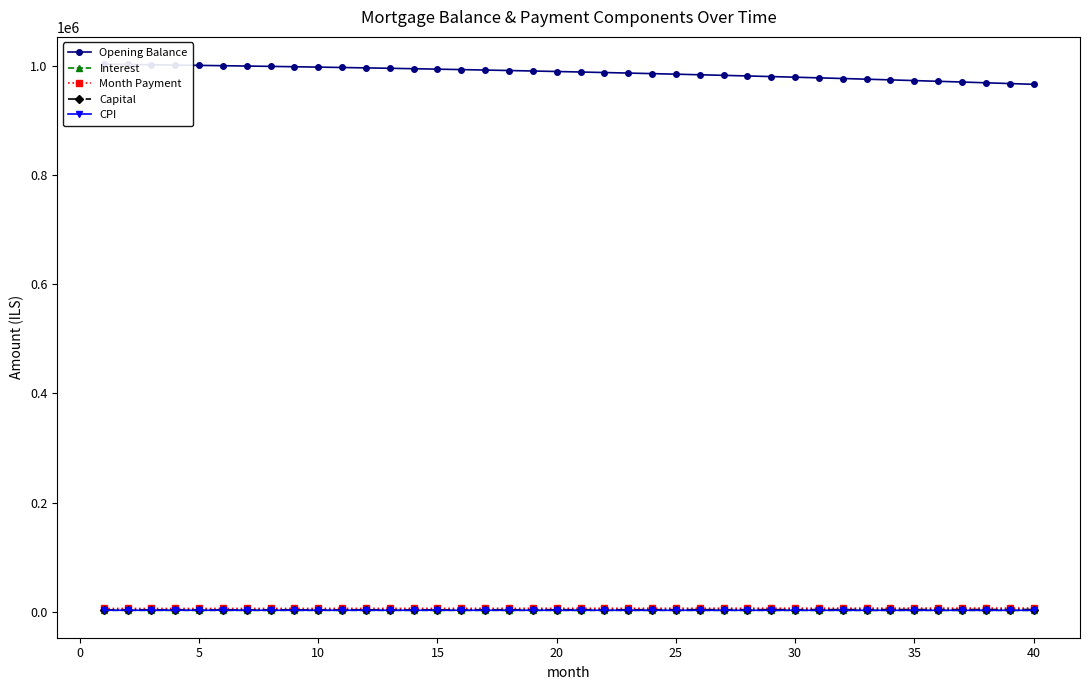

How many values in the Capital series exceed 3829?

20